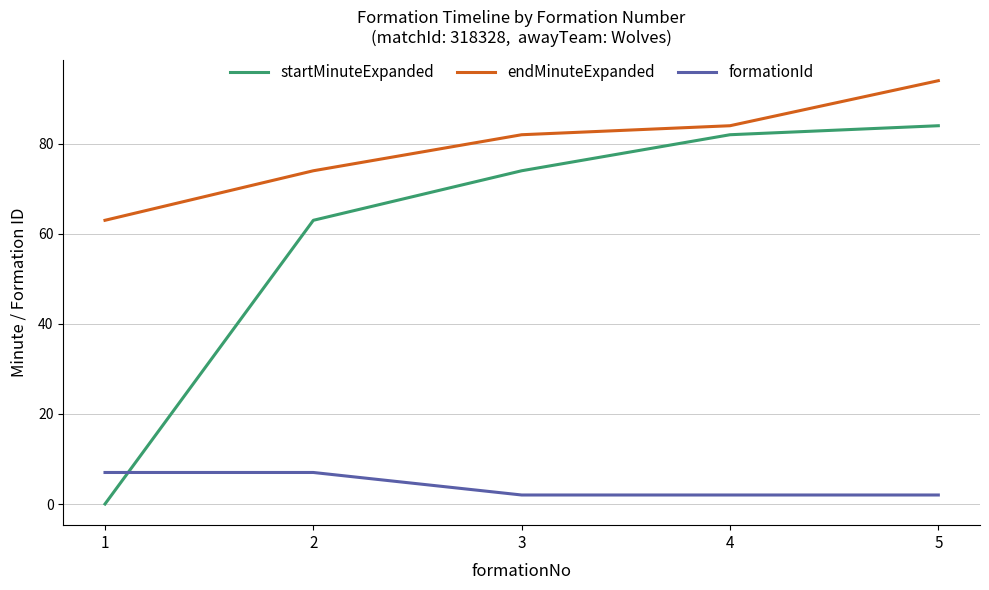

Rank the series at 1 from highest to lowest value.

endMinuteExpanded, formationId, startMinuteExpanded